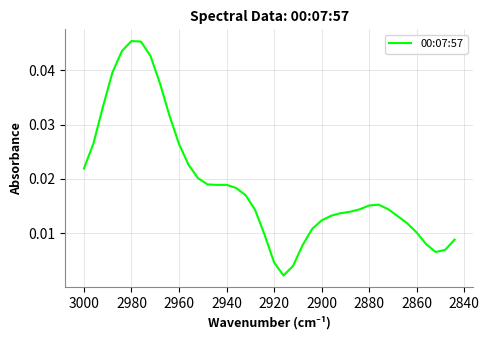

The value at 2980 is 0.1. True or false?

False